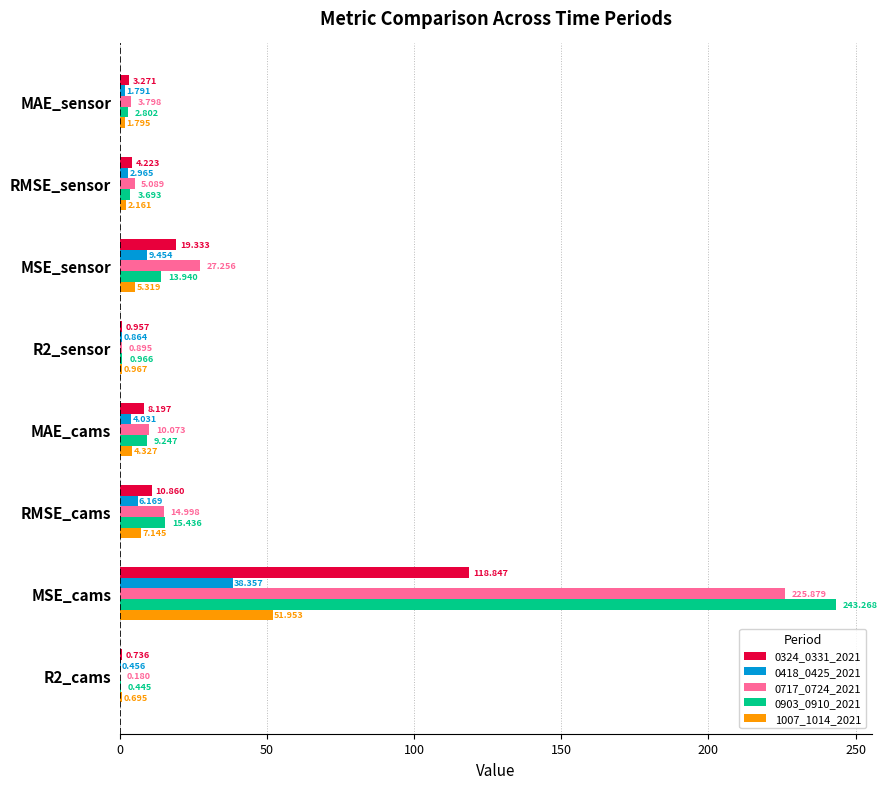

At which label is 0324_0331_2021 closest to 59?

MSE_sensor